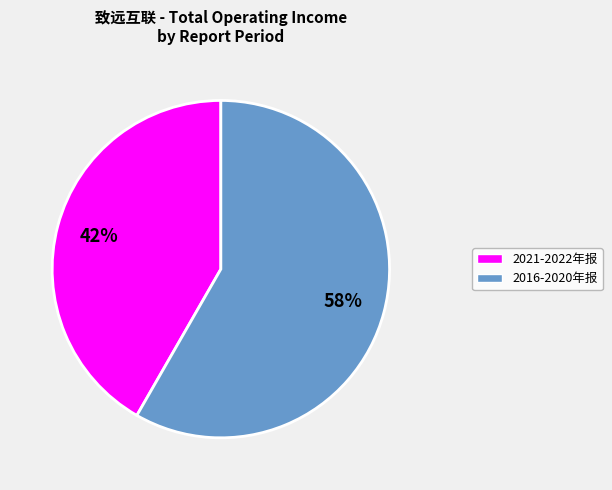

Is there a majority slice in this chart?

Yes